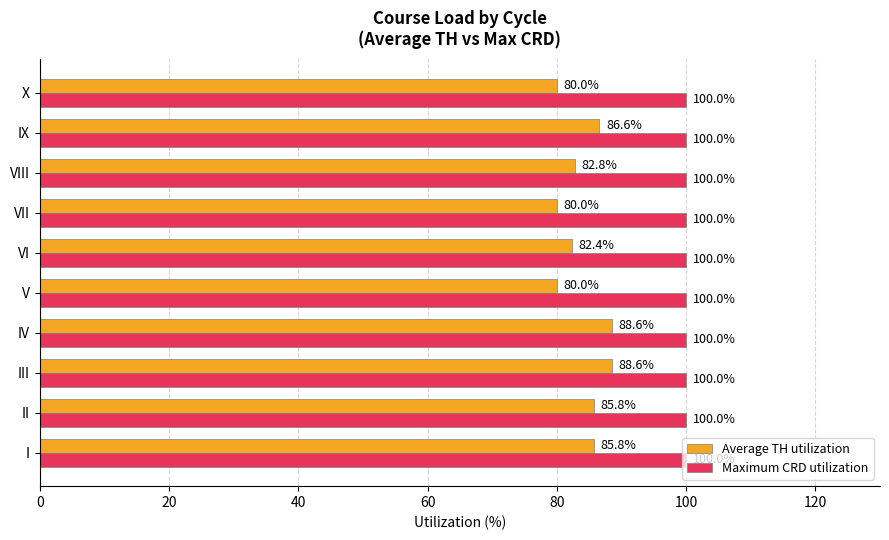

What is the spread (max minus min) of values at IV?

11.4